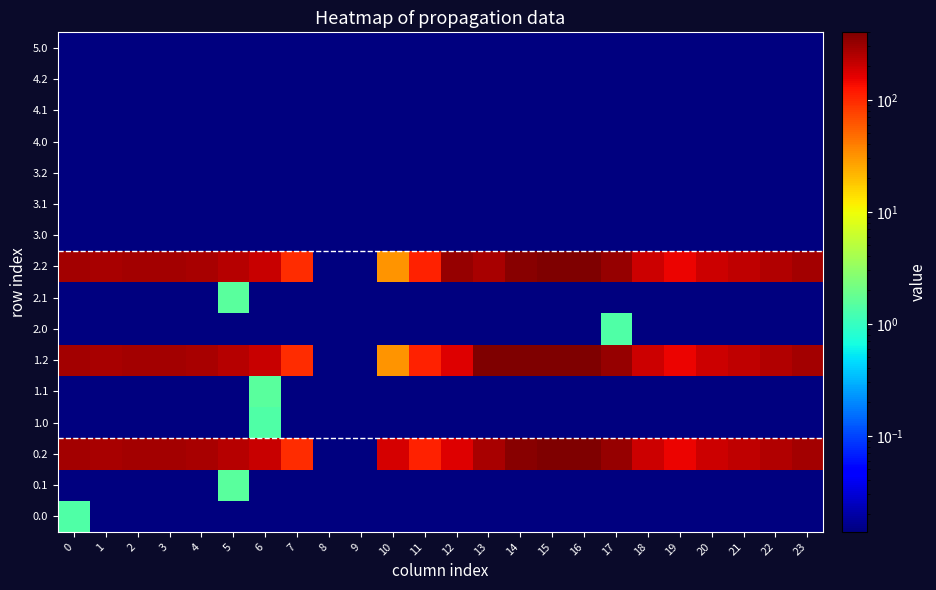

How many series are shown in this chart?

16